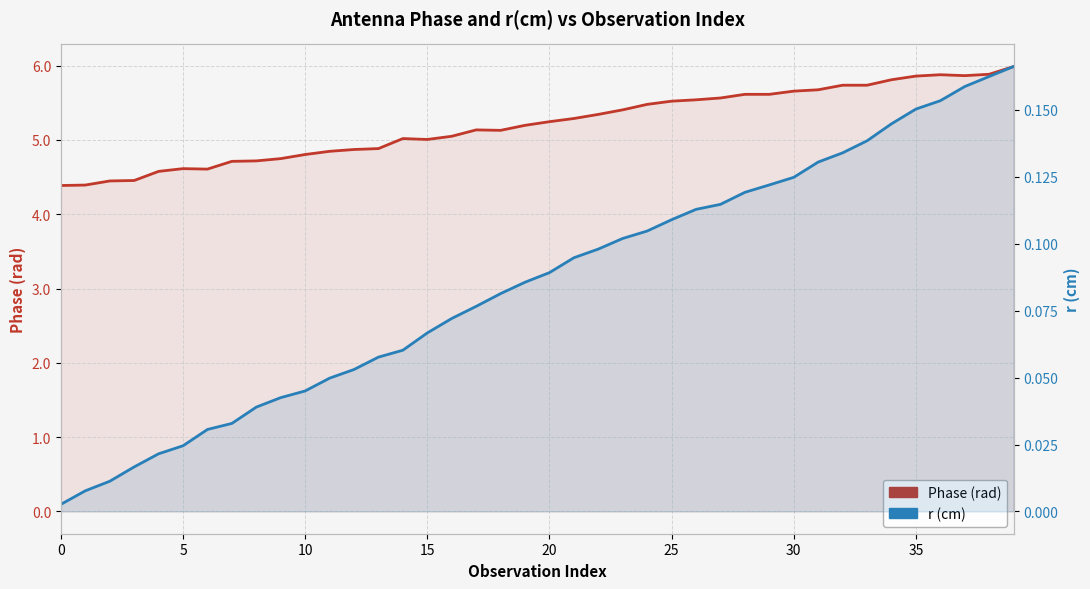

At which category is the sum across all series the highest?

39